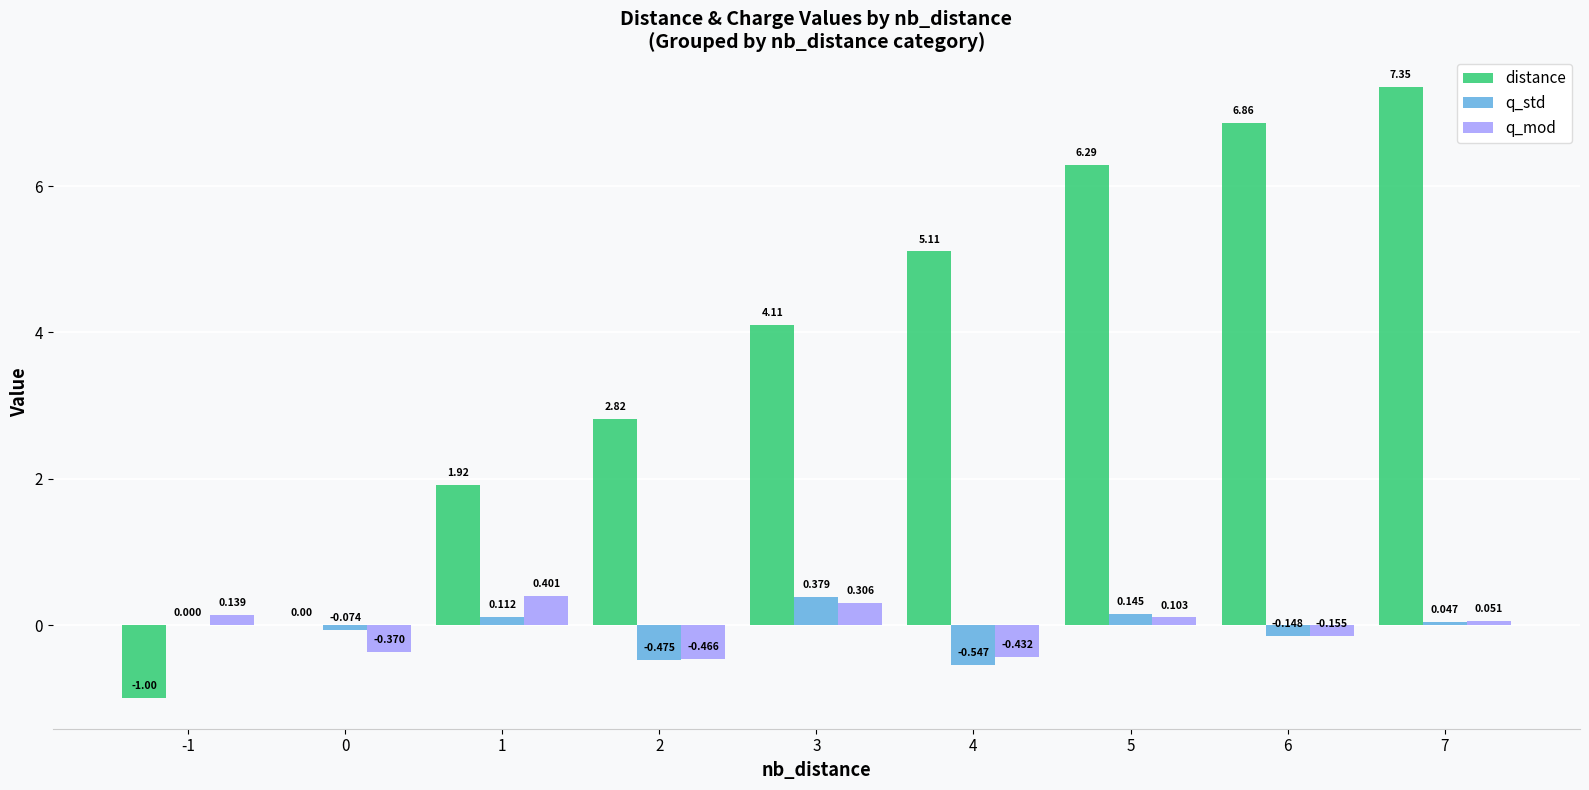

Which series changed the most between 1 and 2?

distance